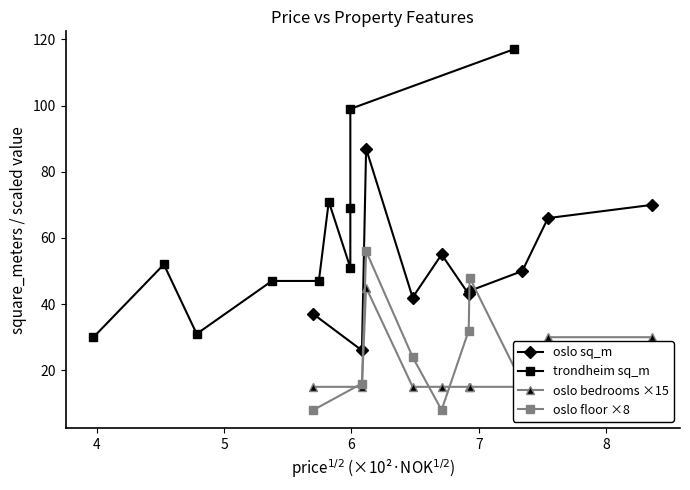

What is the value of the oslo sq_m point at the 2nd from the left?

26